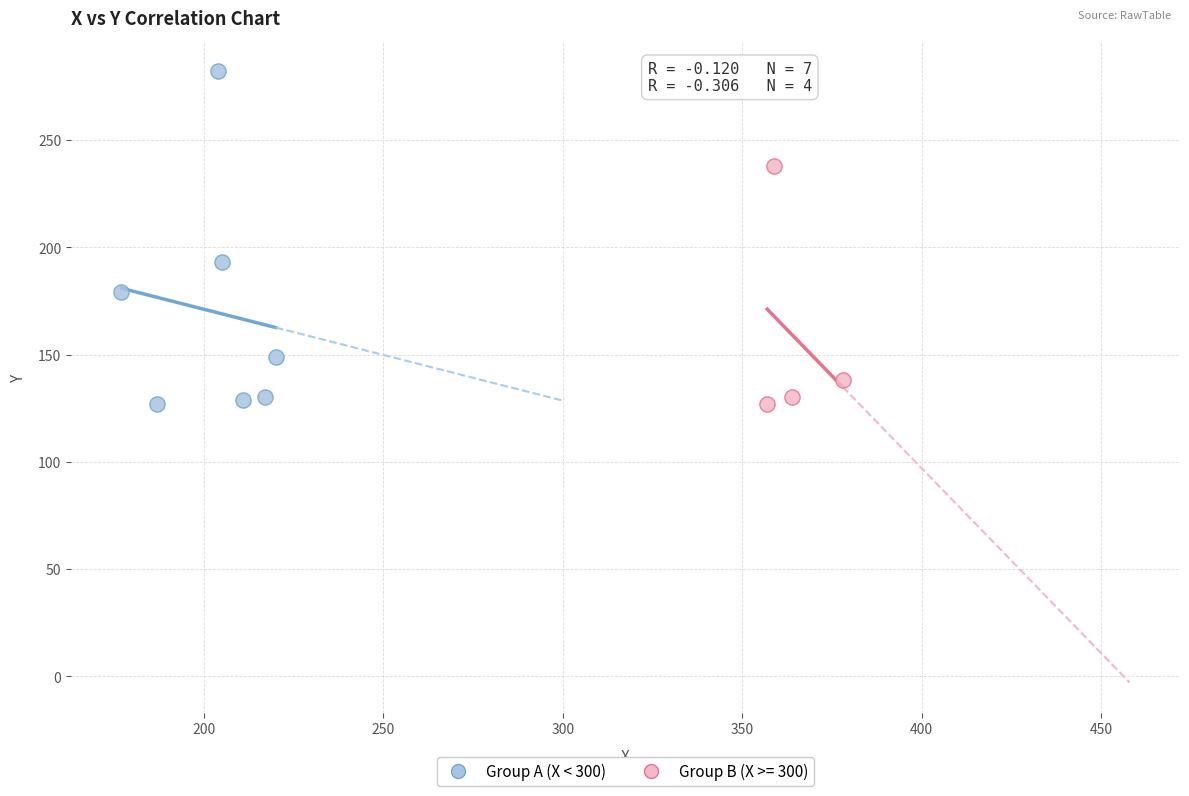

Which series contains the highest Y value?

Group A (X < 300)